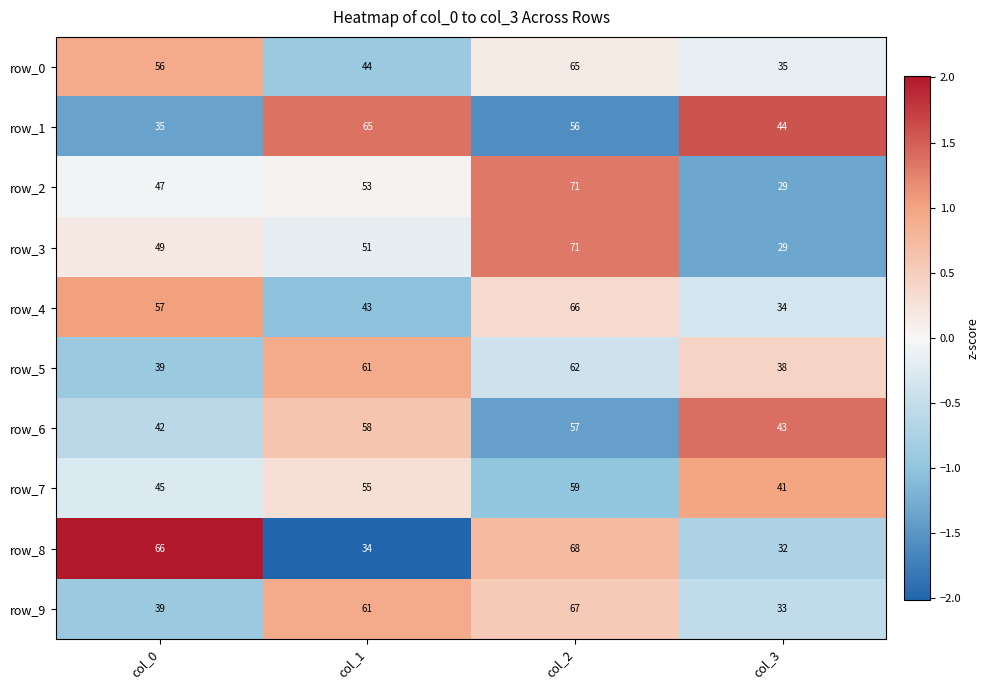

True or false: row_9 has a value of 61 at col_1.

True